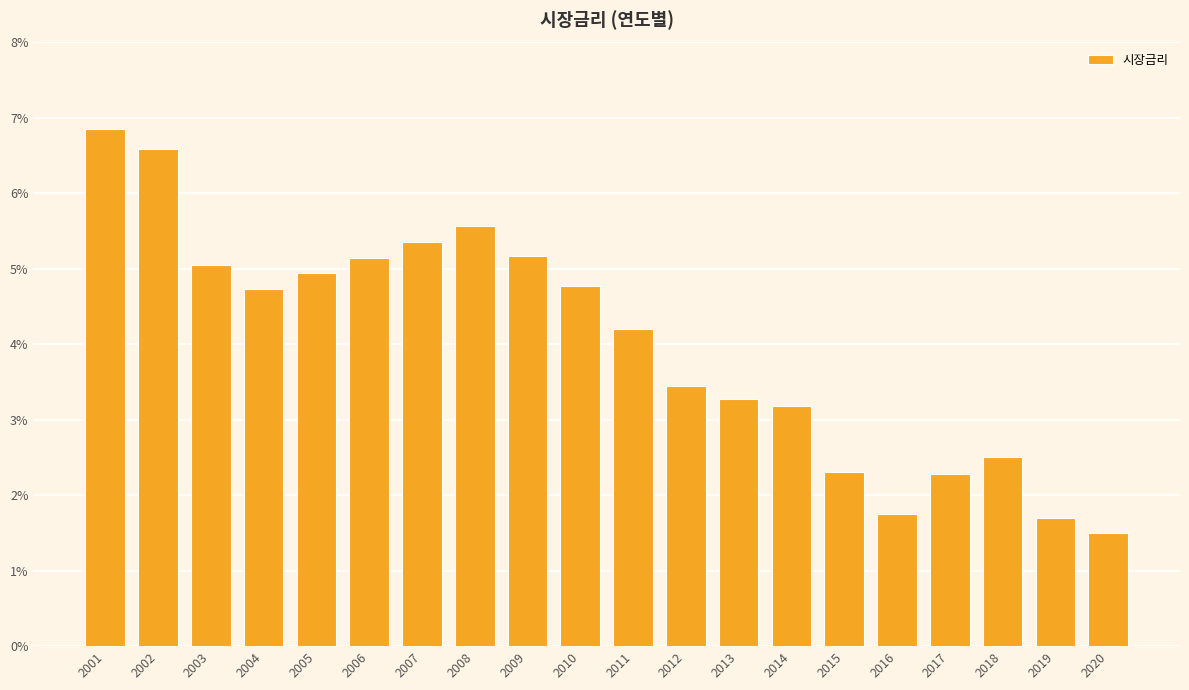

The value at 2001 is 6.9. True or false?

True